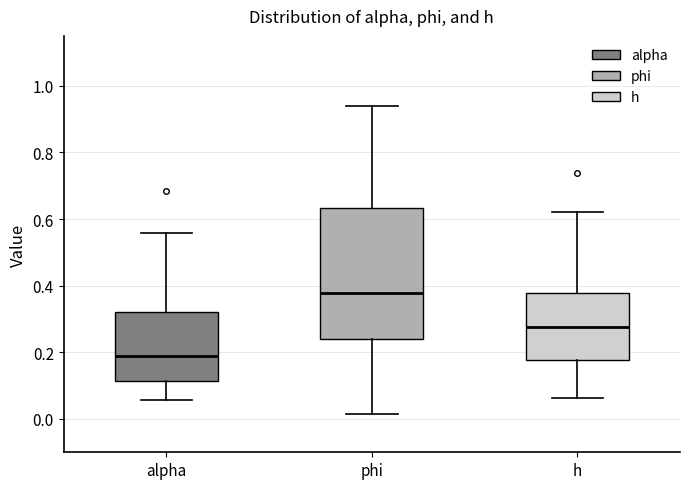

Reading left to right, transcribe this box plot: for each box, give where its median line is, the range the box spans, and where its two whiskers end, as read against the y-axis. The values are not printed on the chart, so give them approximately, as read against the axis.

alpha: median 0.18, box 0.12 to 0.32, whiskers 0.06 to 0.56
phi: median 0.38, box 0.24 to 0.64, whiskers 0.02 to 0.94
h: median 0.28, box 0.18 to 0.38, whiskers 0.06 to 0.62